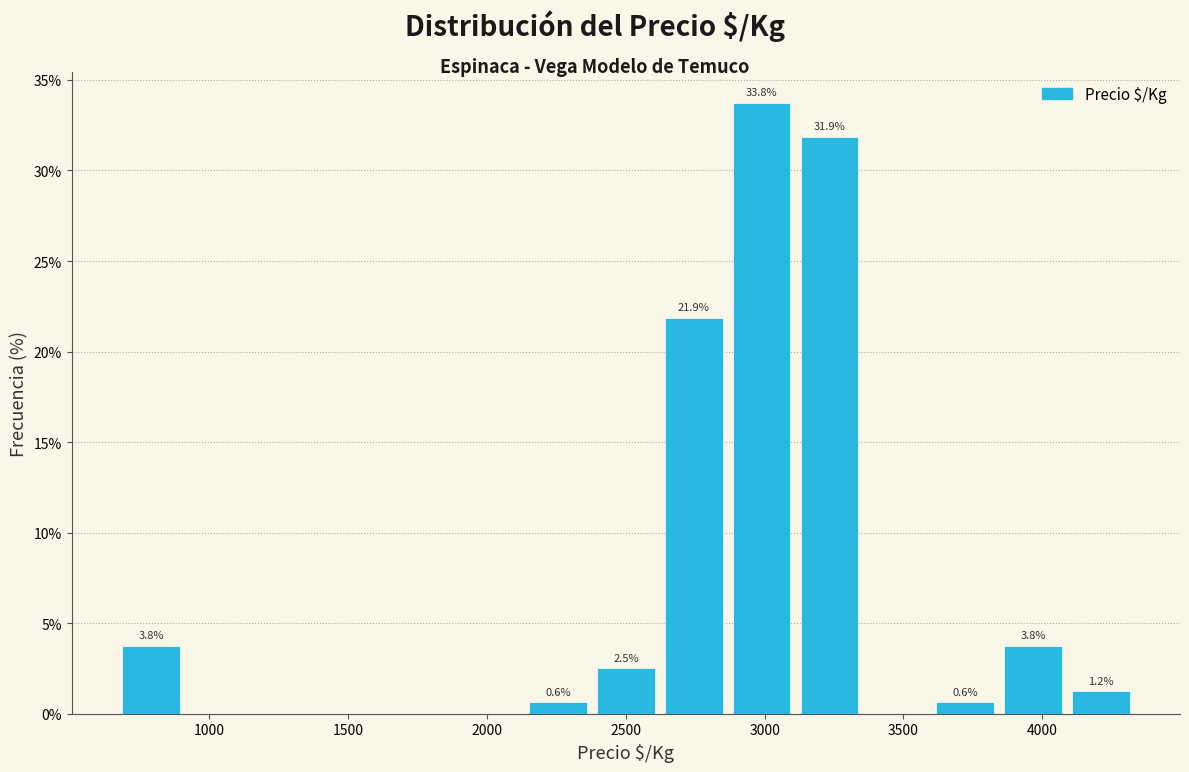

Which range on the x-axis has the tallest bar?

2850 to 3100